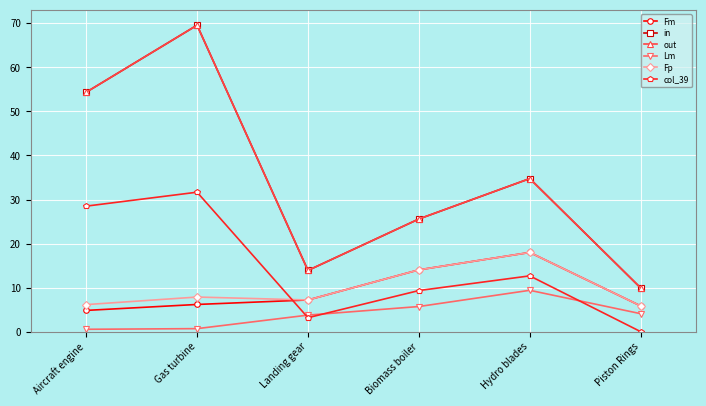

Reading left to right, what are all the values shown in this chart?

Fm: Aircraft engine=4.8	Gas turbine=6.2	Landing gear=7.2	Biomass boiler=14.0	Hydro blades=18.0	Piston Rings=5.8
in: Aircraft engine=54.4	Gas turbine=69.6	Landing gear=13.9	Biomass boiler=25.6	Hydro blades=34.8	Piston Rings=9.9
out: Aircraft engine=54.4	Gas turbine=69.6	Landing gear=13.9	Biomass boiler=25.6	Hydro blades=34.8	Piston Rings=9.9
Lm: Aircraft engine=0.5	Gas turbine=0.7	Landing gear=3.8	Biomass boiler=5.7	Hydro blades=9.4	Piston Rings=4.1
Fp: Aircraft engine=6.1	Gas turbine=7.9	Landing gear=7.2	Biomass boiler=14.0	Hydro blades=18.0	Piston Rings=5.8
col_39: Aircraft engine=28.5	Gas turbine=31.7	Landing gear=3.2	Biomass boiler=9.3	Hydro blades=12.7	Piston Rings=0.0